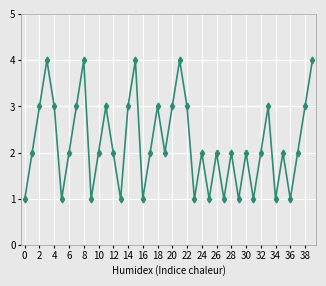

How many points are higher than both their immediate neighbors (excluding endpoints)?

12